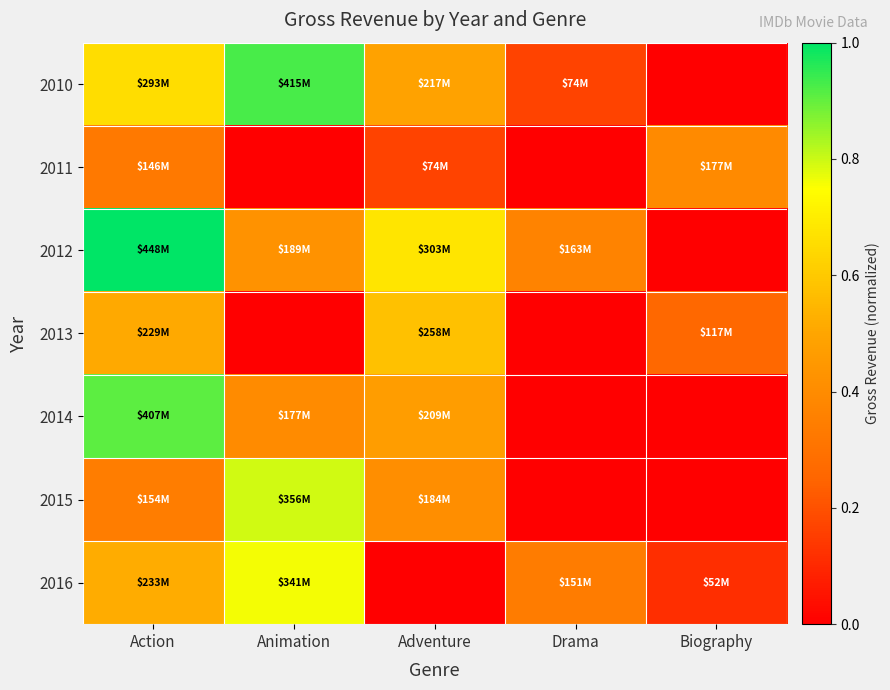

How many series are shown in this chart?

7